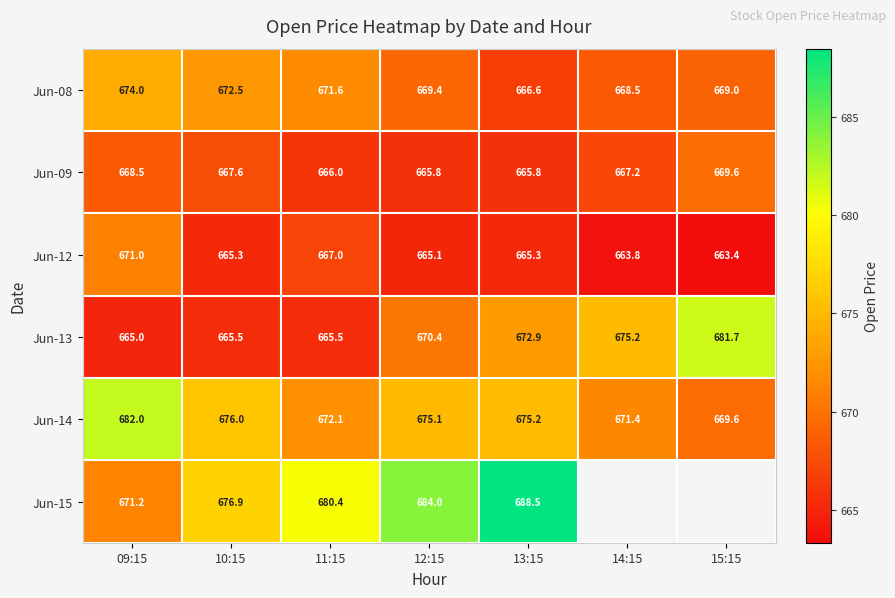

What is the maximum value for Jun-13?

681.7